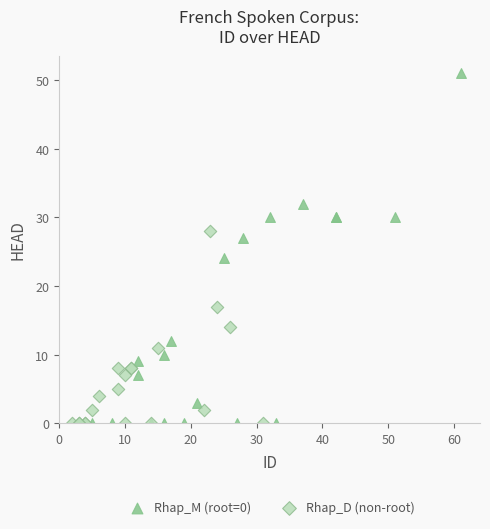

Which series reaches the maximum Y coordinate?

Rhap_M (root=0)